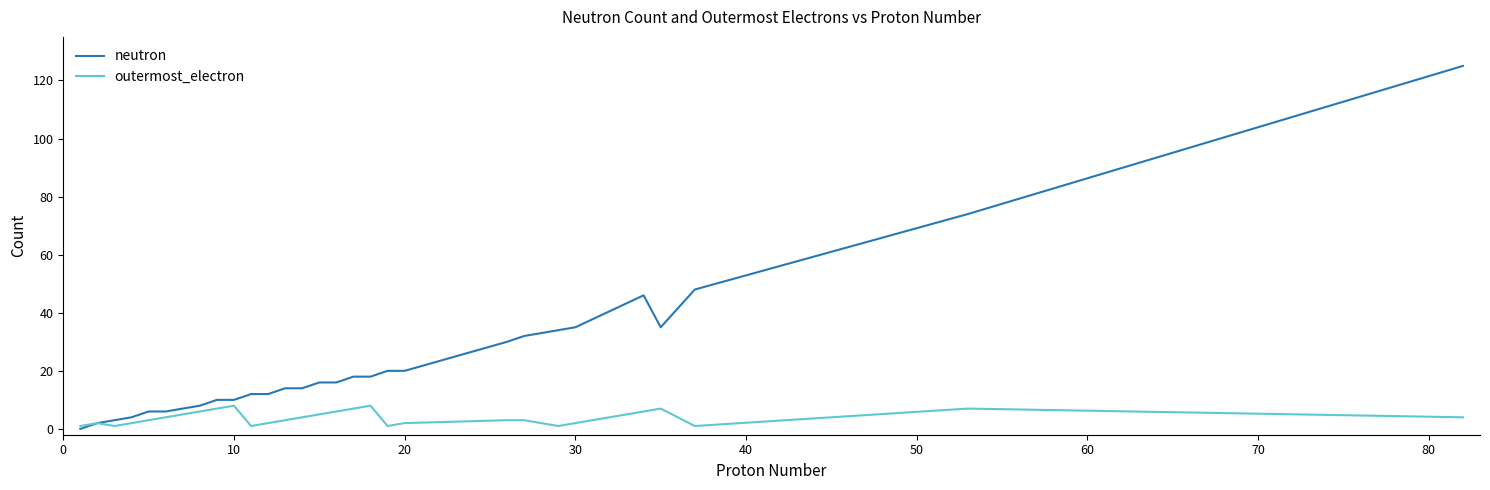

Rank the series by their maximum value, from lowest to highest.

outermost_electron, neutron